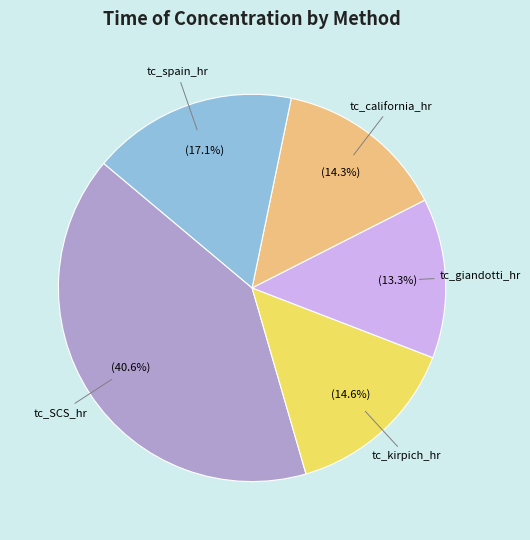

Is it true that tc_kirpich_hr is 1% of the pie?

False